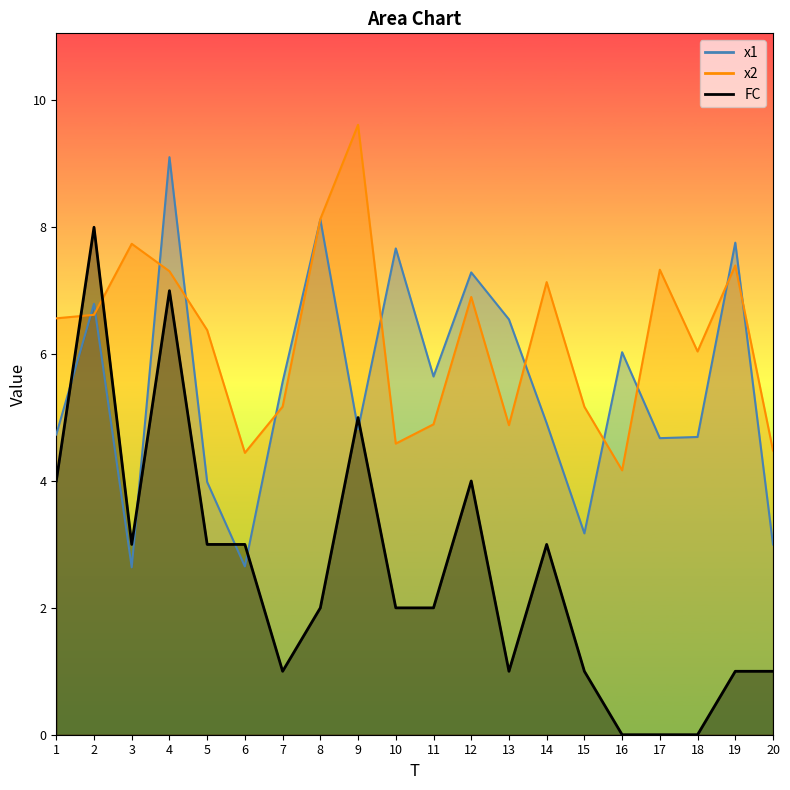

Which series has the largest range (max minus min)?

FC